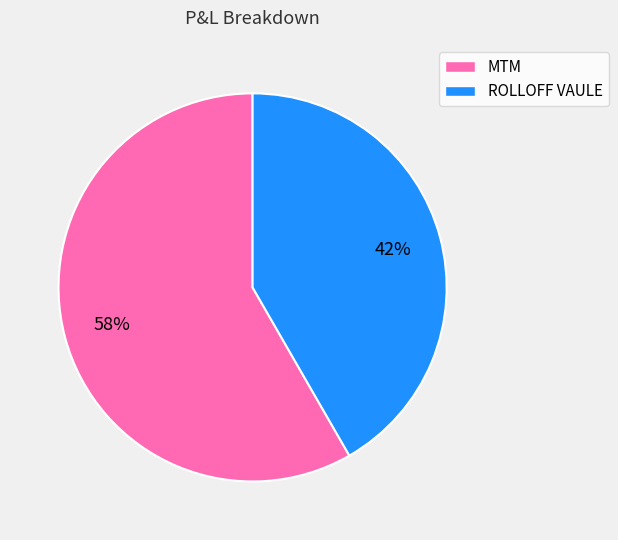

To the nearest percent, what is the combined percentage of MTM and ROLLOFF VAULE?

100%